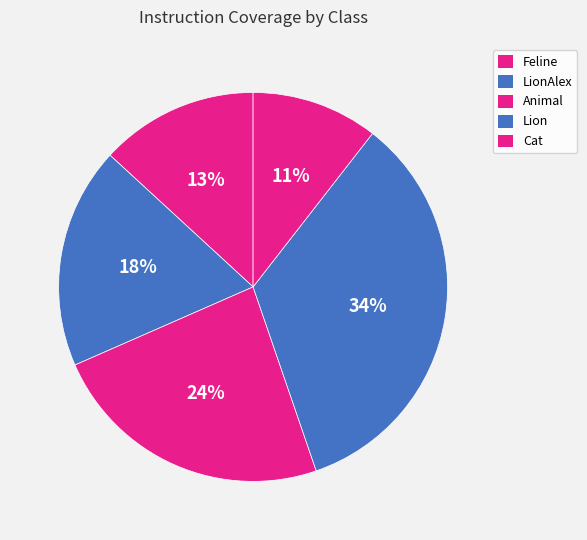

How many segments does this pie chart have?

5